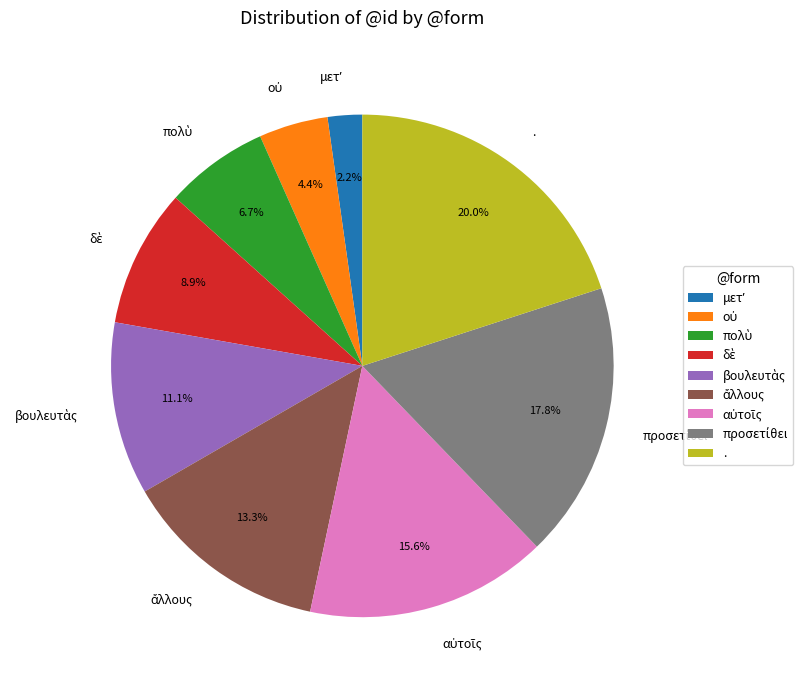

Does any single category account for the majority?

No